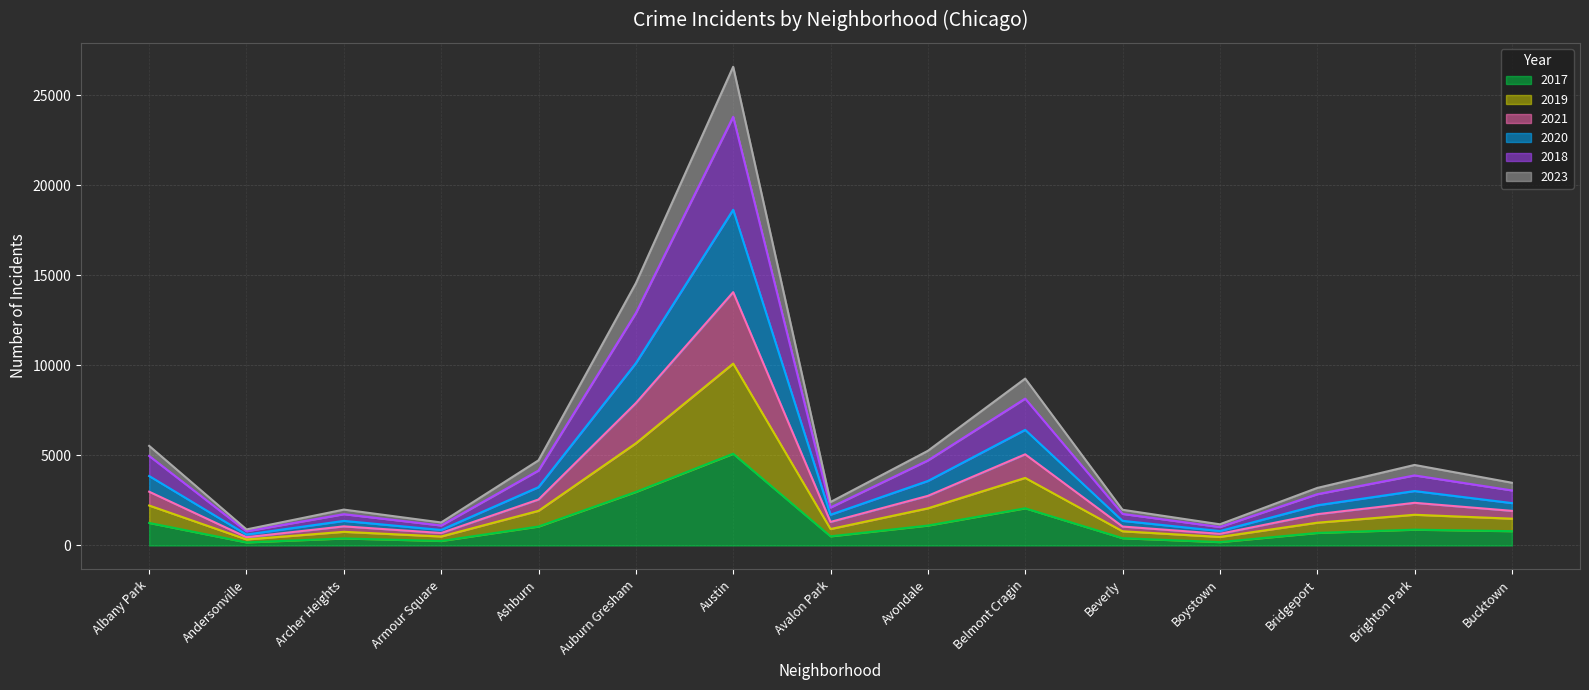

Between Andersonville and Ashburn, which series saw the biggest shift?

2019